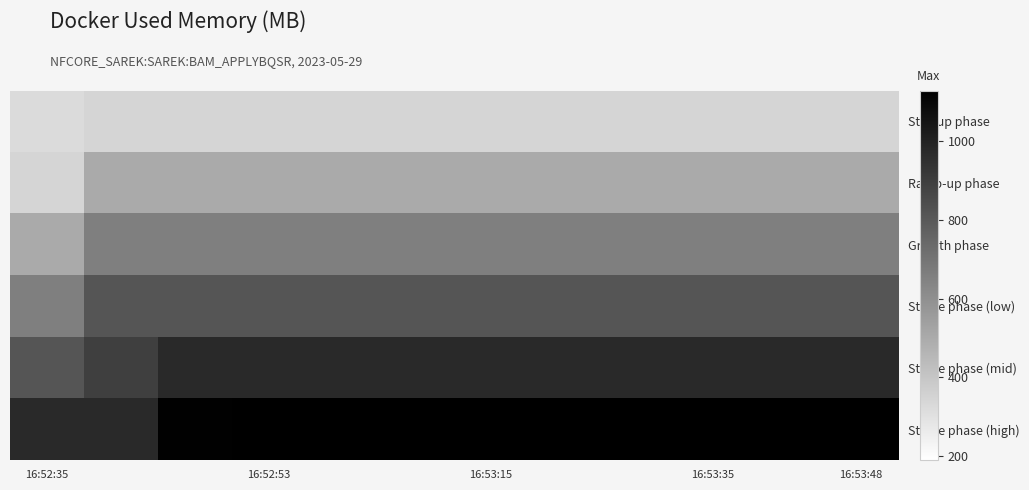

List the series in order of their overall mean, lowest first.

Startup phase, Ramp-up phase, Growth phase, Stable phase (low), Stable phase (mid), Stable phase (high)